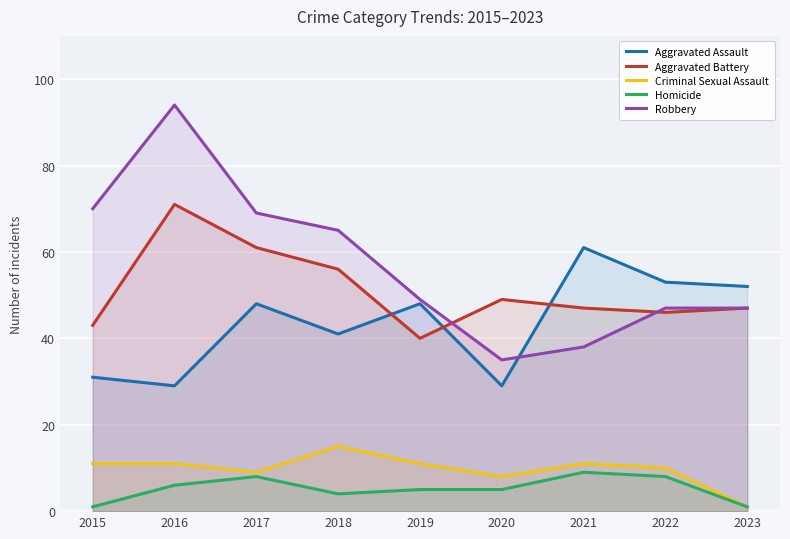

What is the sum of all Aggravated Battery values?

460